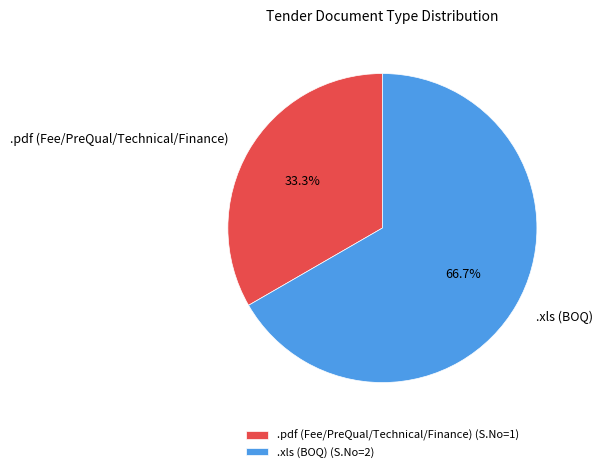

What is the ratio of the value at .pdf (Fee/PreQual/Technical/Finance) to the value at .xls (BOQ)?

0.5